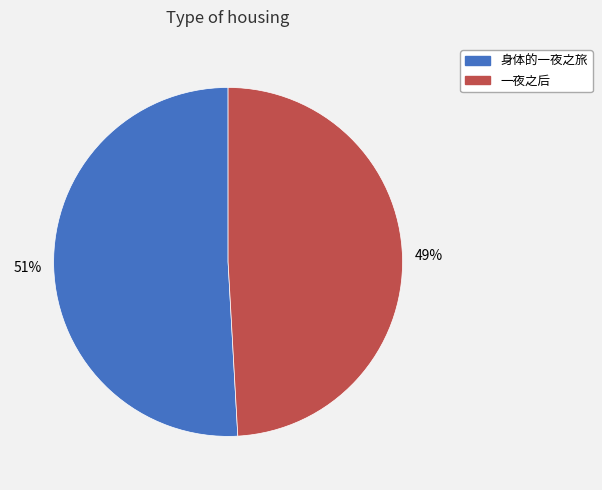

Combined, do 一夜之后 and 身体的一夜之旅 account for over 50%?

Yes